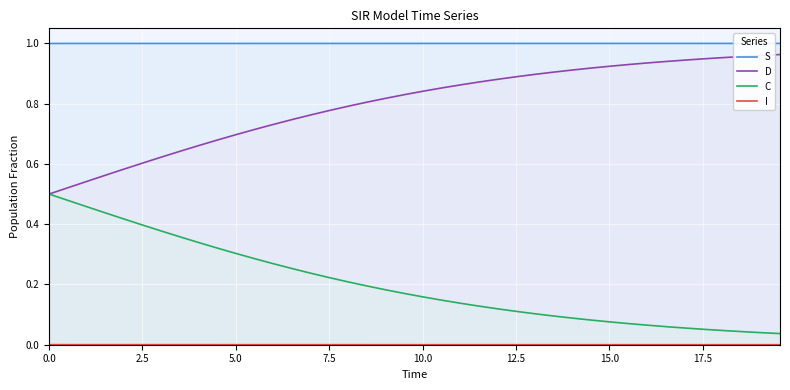

What is the difference between the maximum and minimum values in the C series?

0.5